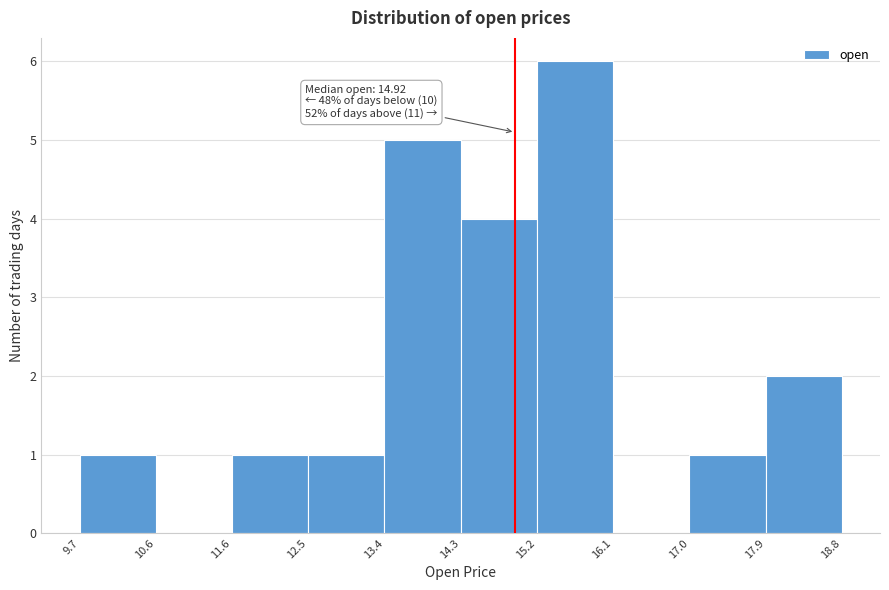

Over which range of the x-axis is the bar tallest?

15.2 to 16.1